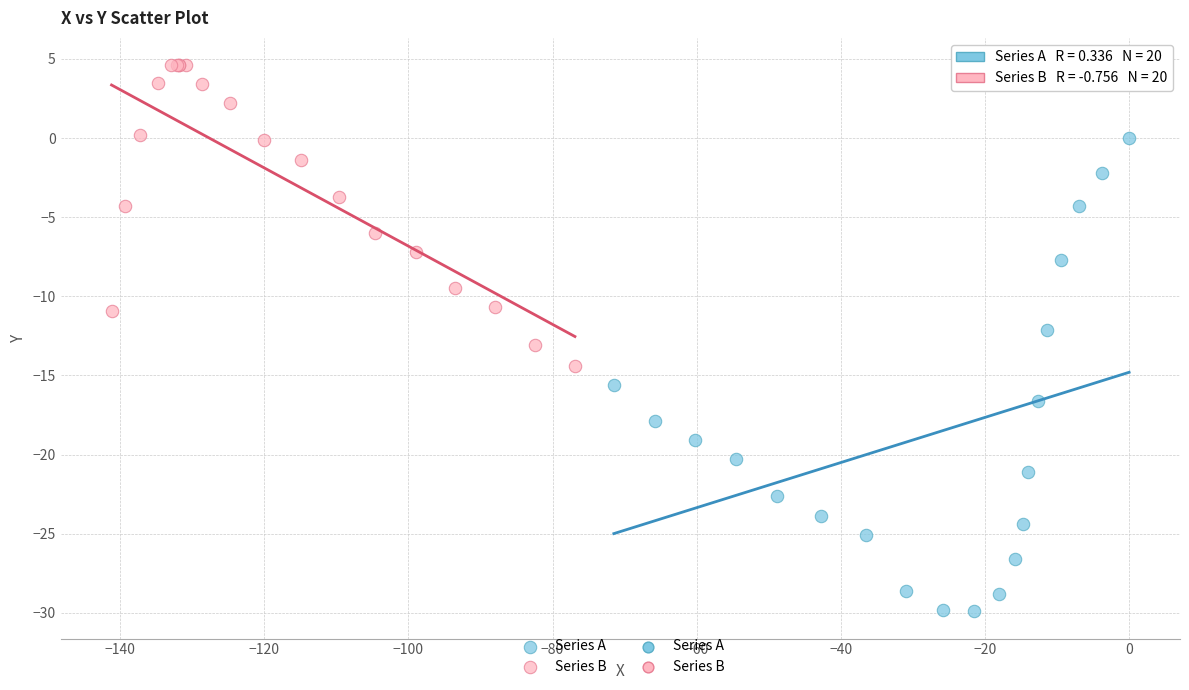

Which series reaches the maximum Y coordinate?

Series B